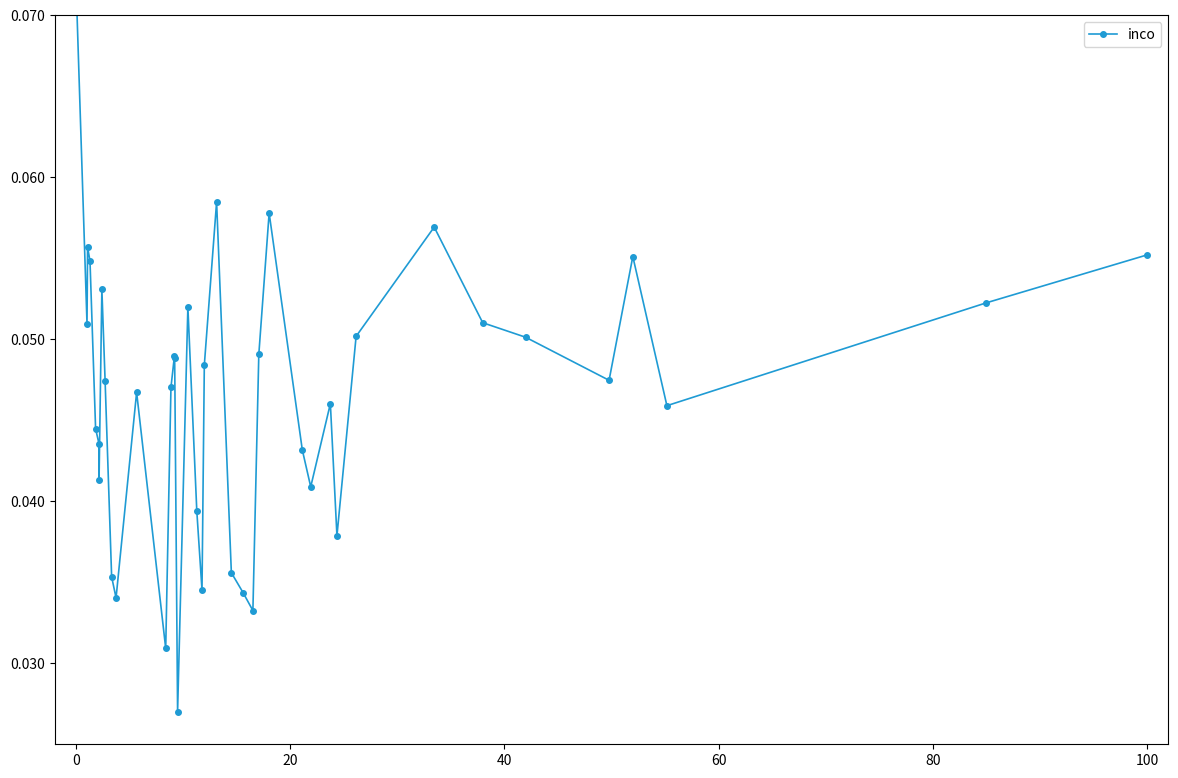

What is the greatest value displayed?

0.1